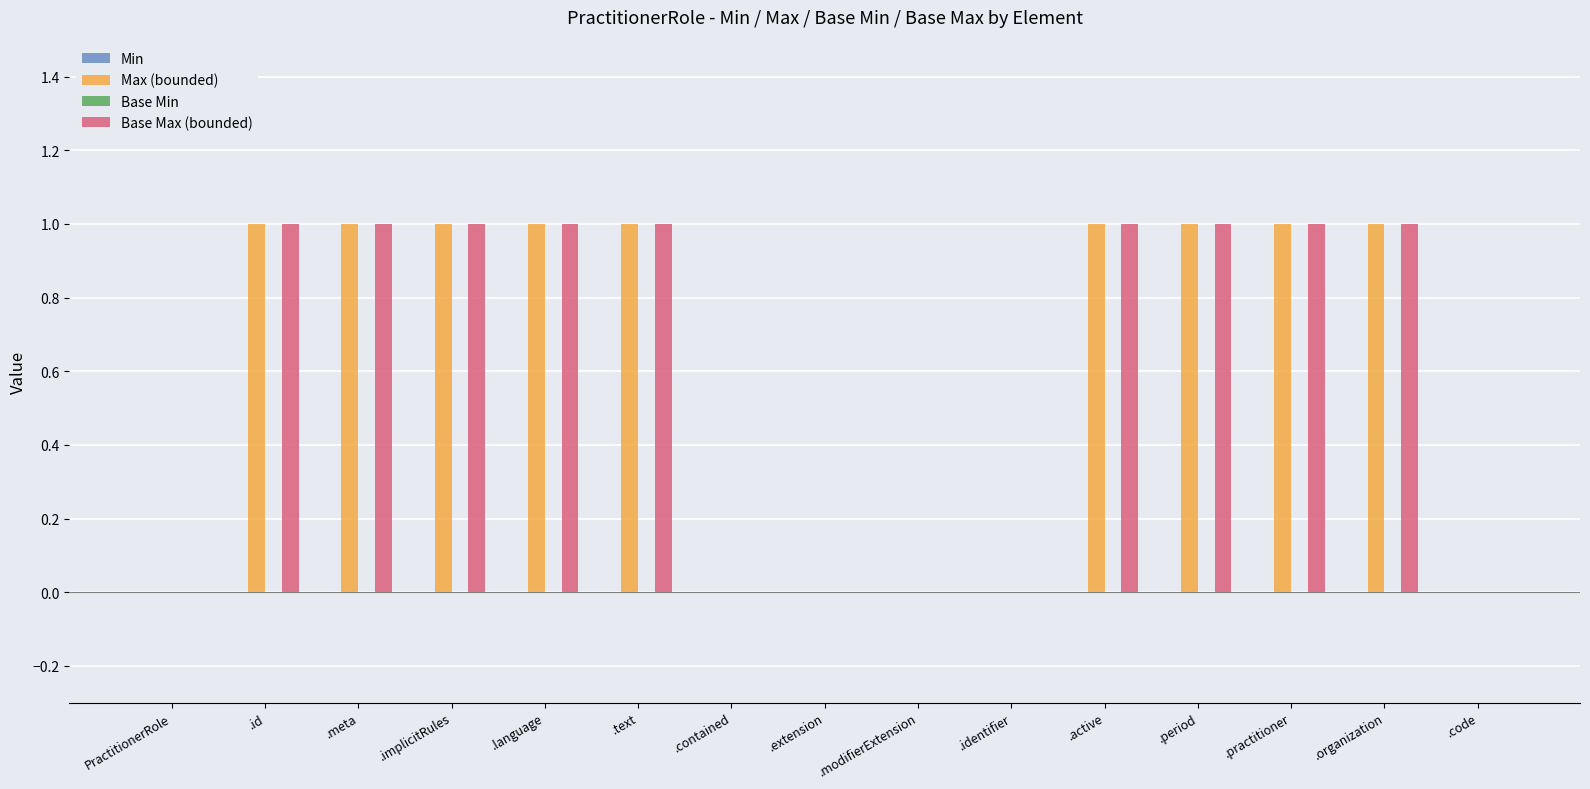

Reading right to left, transcribe all the data shown in this chart.

Max (bounded): .code=0	.organization=1	.practitioner=1	.period=1	.active=1	.identifier=0	.modifierExtension=0	.extension=0	.contained=0	.text=1	.language=1	.implicitRules=1	.meta=1	.id=1	PractitionerRole=0
Base Max (bounded): .code=0	.organization=1	.practitioner=1	.period=1	.active=1	.identifier=0	.modifierExtension=0	.extension=0	.contained=0	.text=1	.language=1	.implicitRules=1	.meta=1	.id=1	PractitionerRole=0